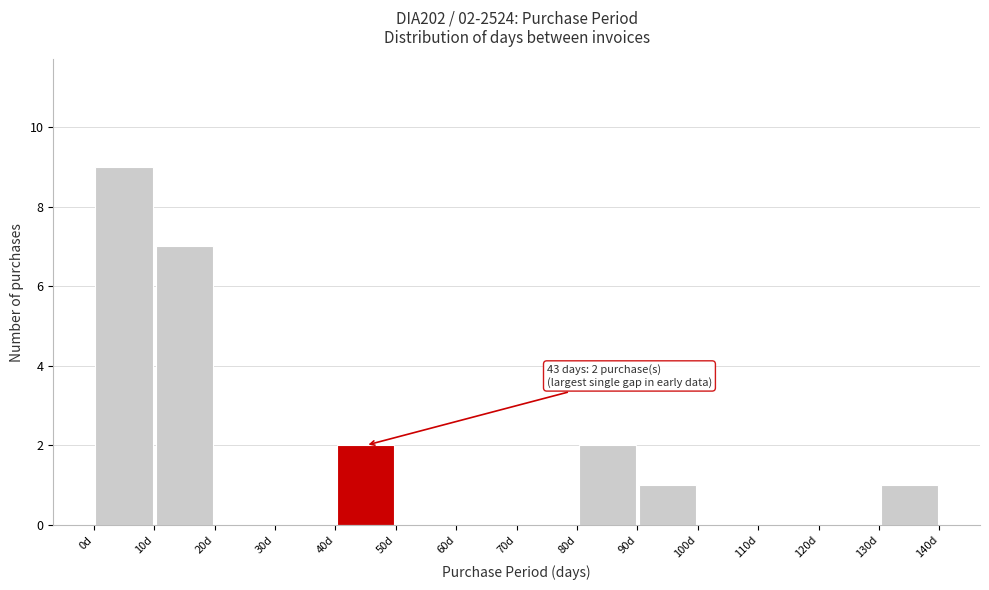

Over which range of the x-axis is the bar tallest?

0 to 10